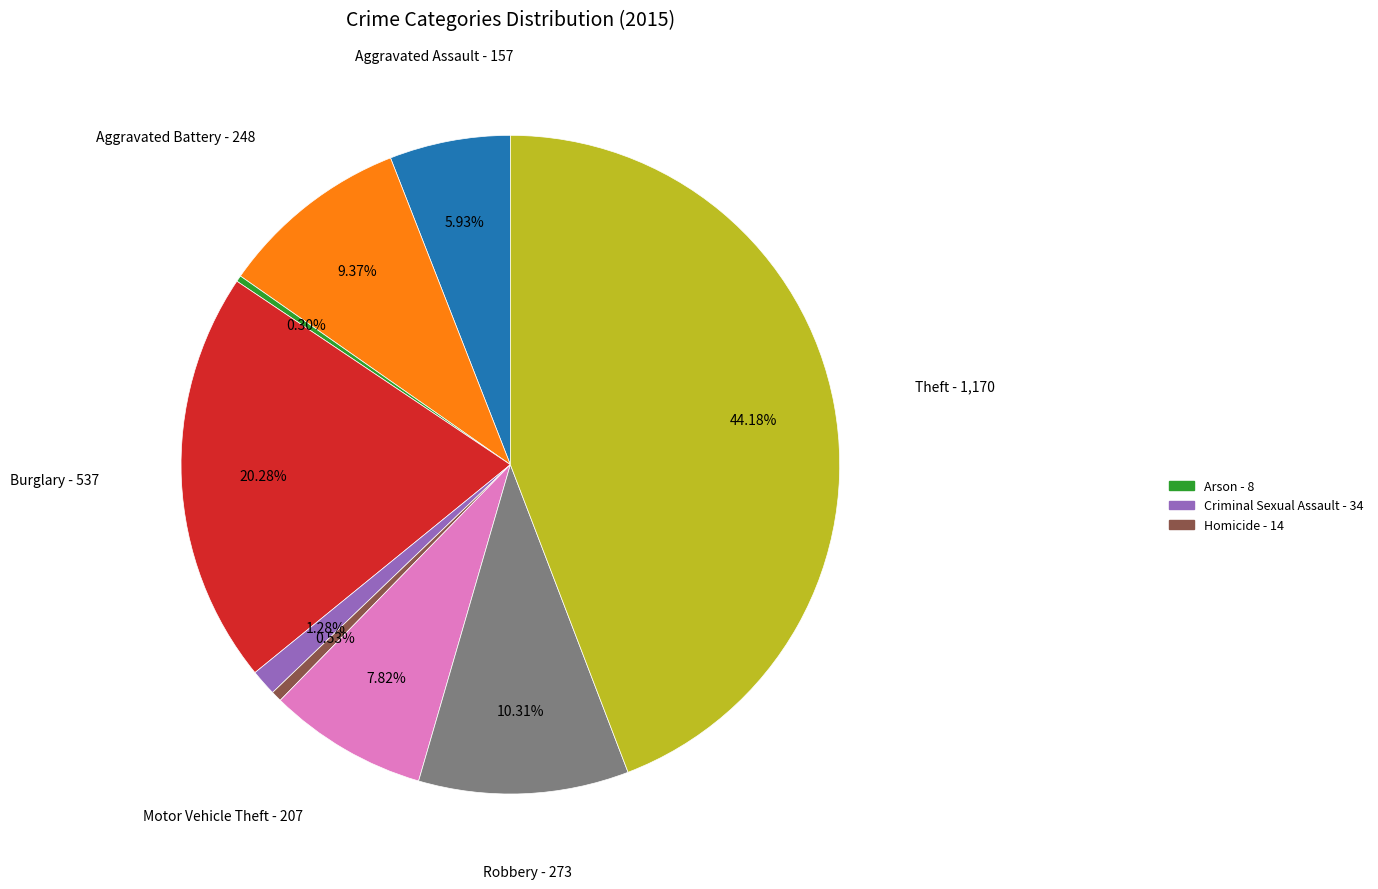

Does any single category account for the majority?

No